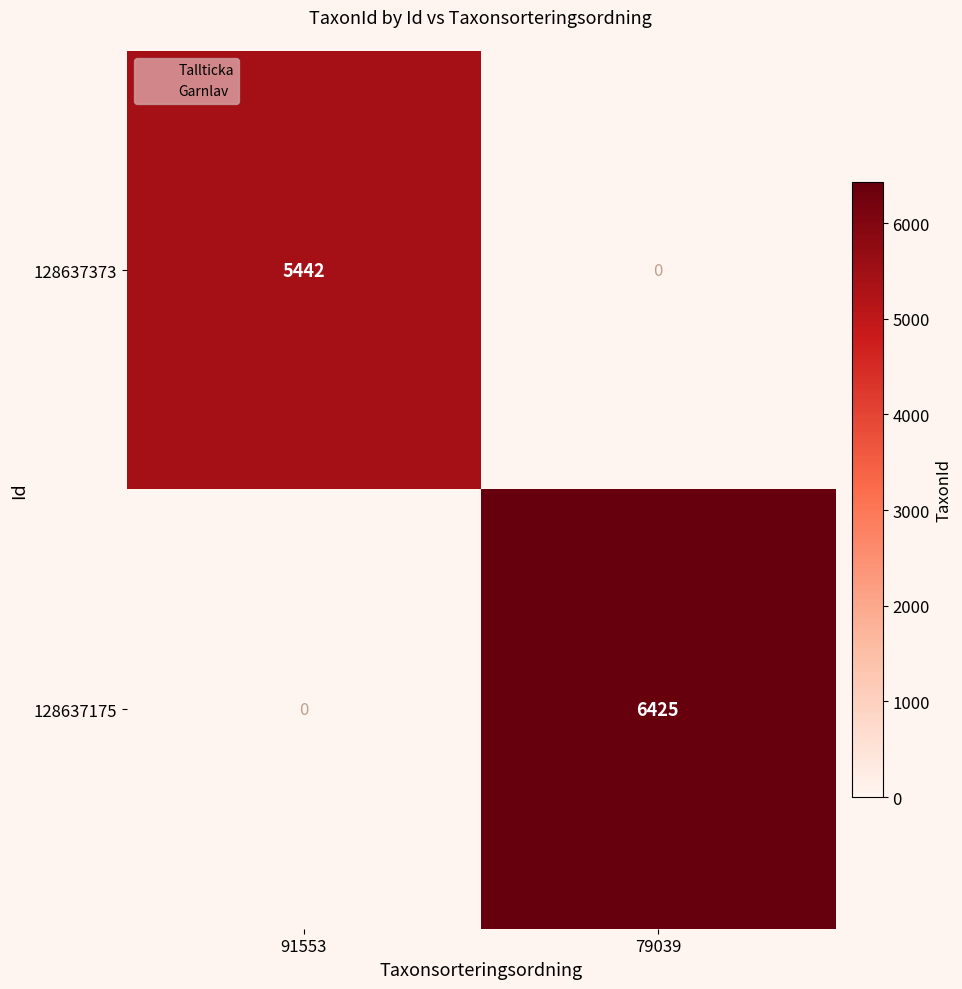

How many categories are shown in the chart?

2